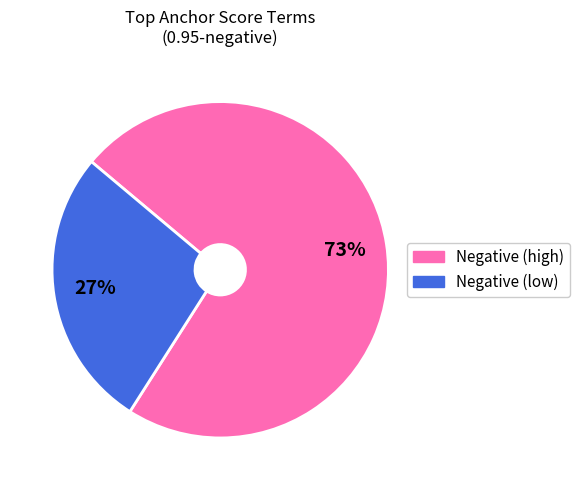

To the nearest percent, what is the average slice percentage?

50%